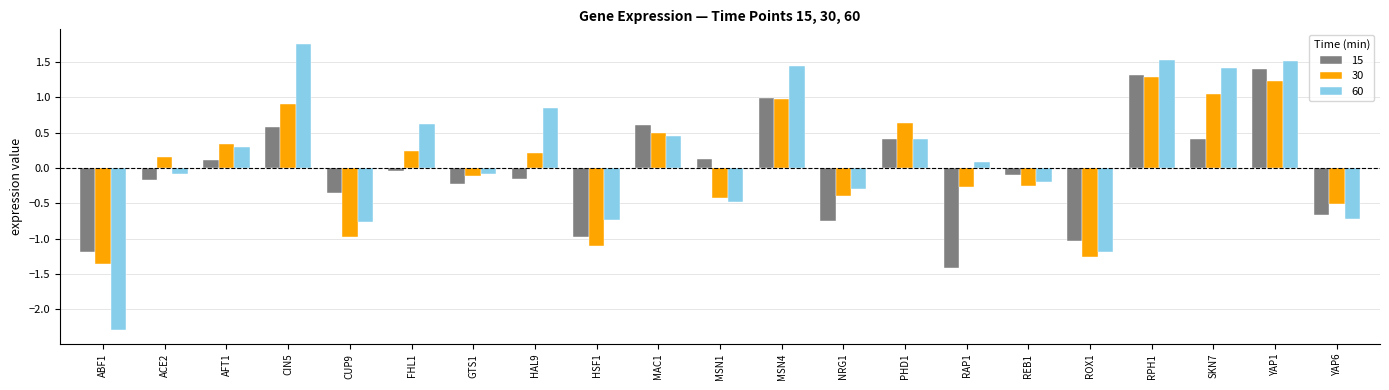

What is the greatest value displayed?

1.8